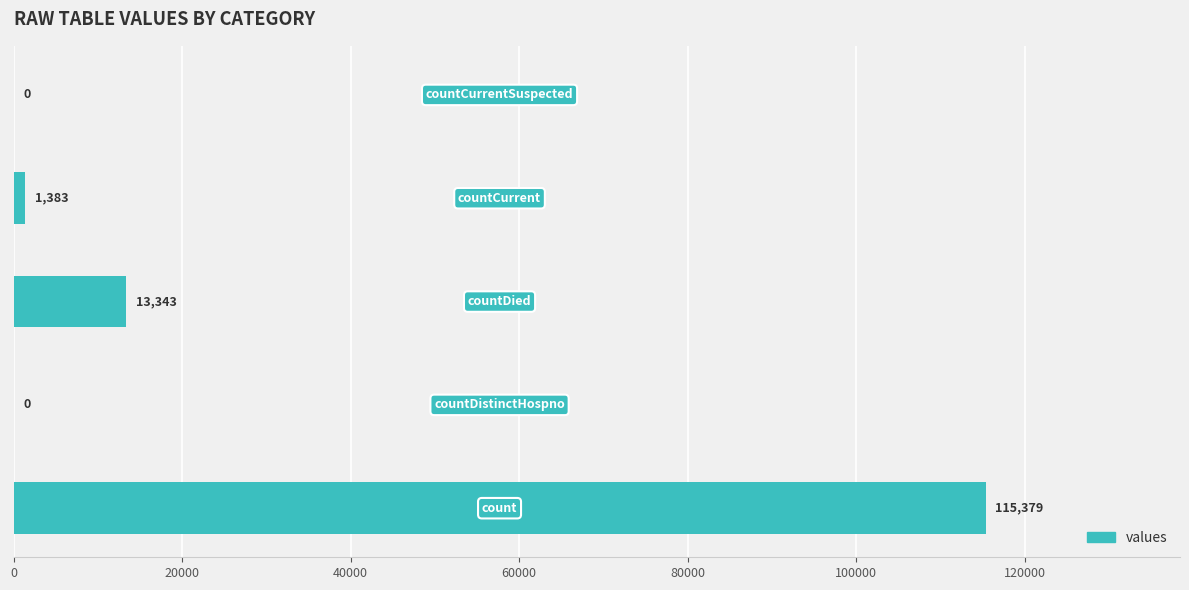

What is the sum of all values?

130105